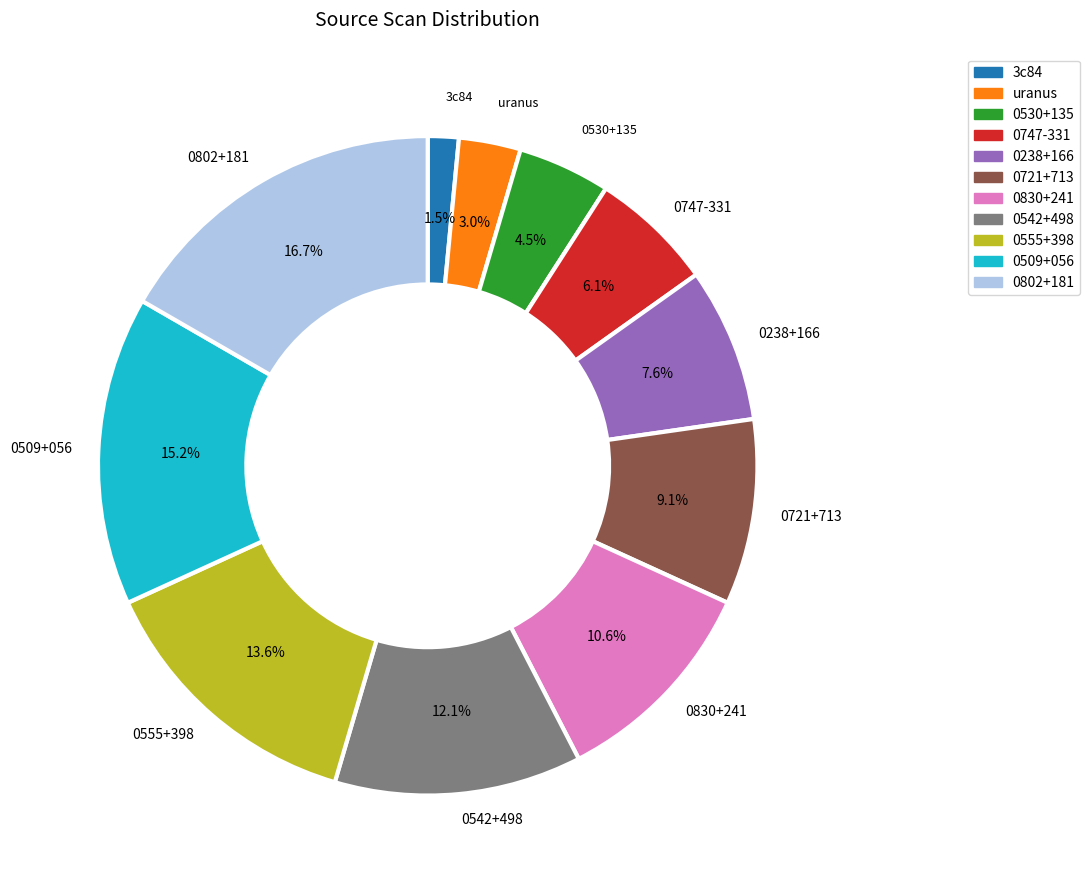

How many slices are in this pie chart?

11